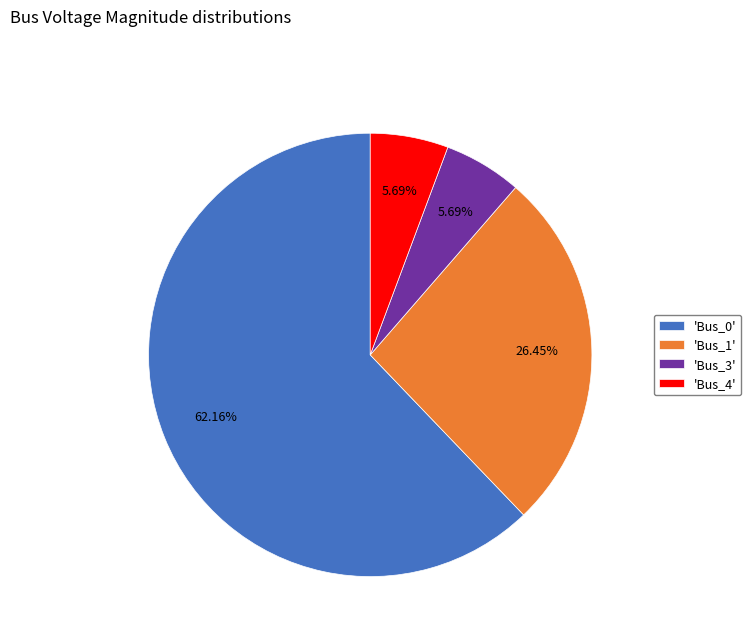

Count the number of slices in the pie.

4